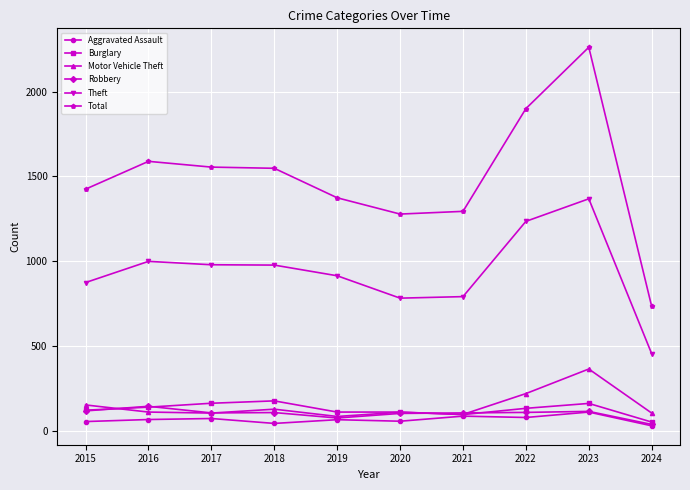

At which label does Motor Vehicle Theft first exceed 110?

2015